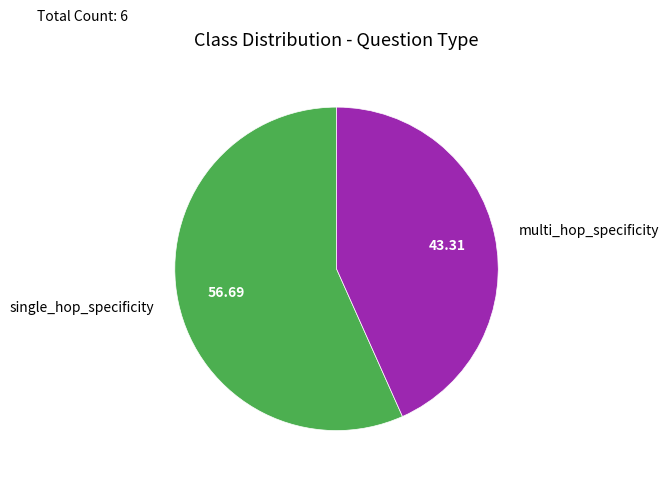

Do single_hop_specificity and multi_hop_specificity together represent more than half of the pie?

Yes